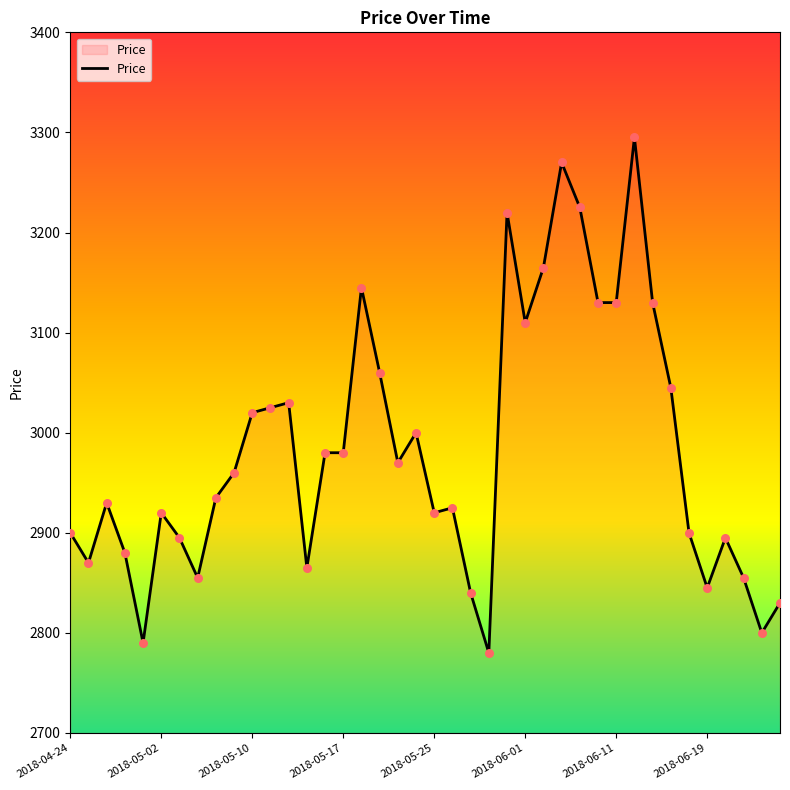

What is the difference between the maximum and minimum values?

515